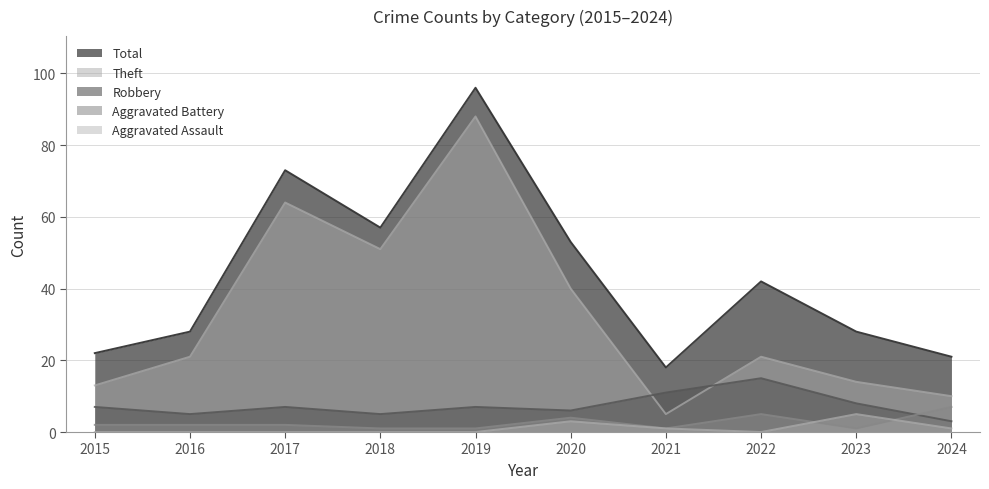

Between 2022 and 2024, which series saw the biggest shift?

Total